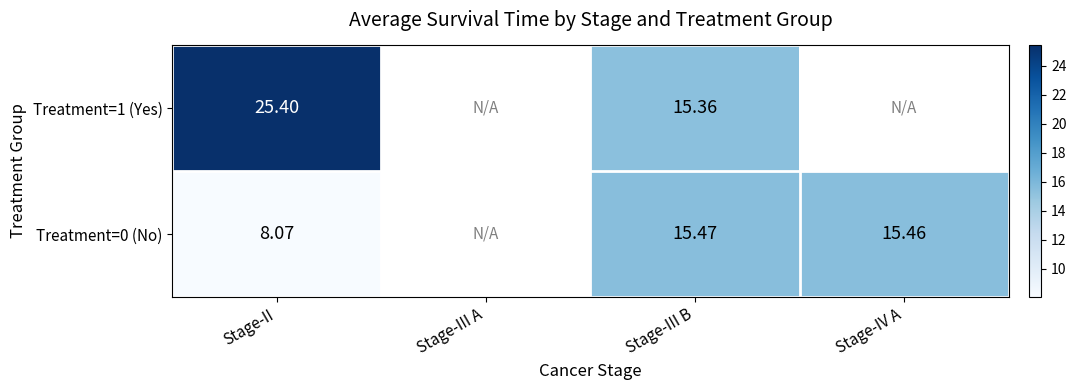

List the series in order of their peak value, lowest first.

Treatment=0 (No), Treatment=1 (Yes)